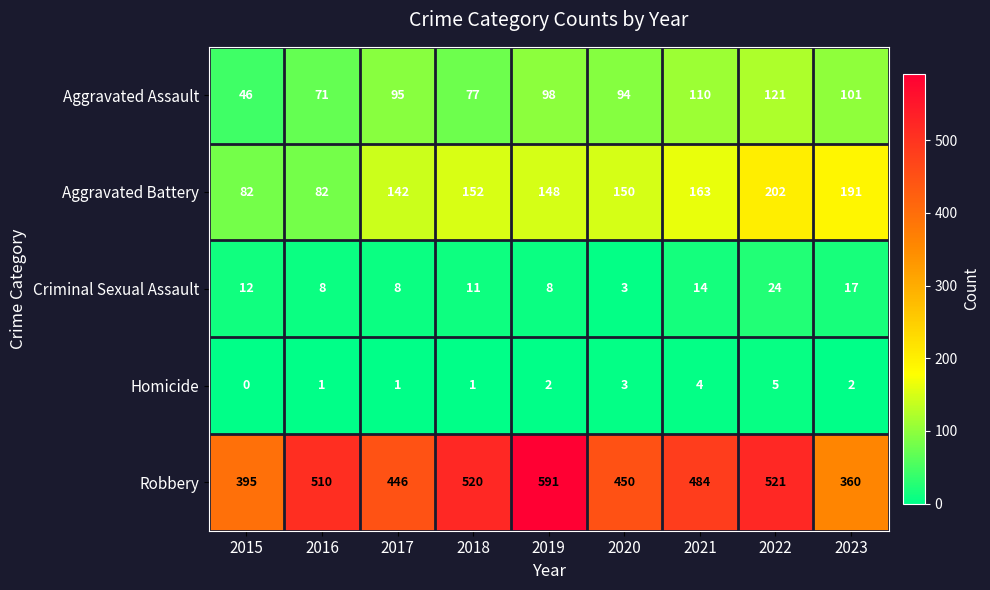

List the series in order of their peak value, highest first.

Robbery, Aggravated Battery, Aggravated Assault, Criminal Sexual Assault, Homicide